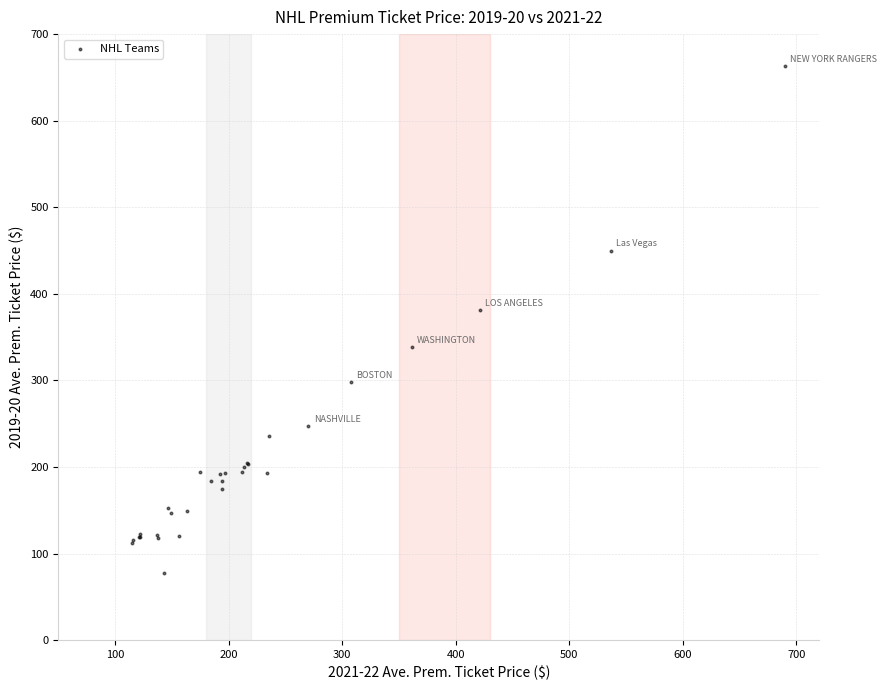

What Y value in the scatter plot is closest to 370?

381.0